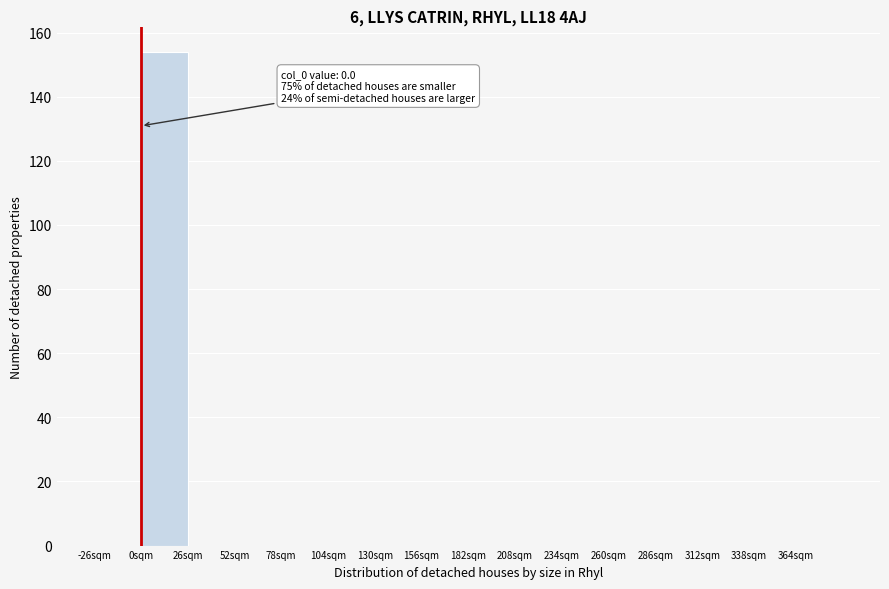

Over which range of the x-axis is the bar tallest?

0 to 26